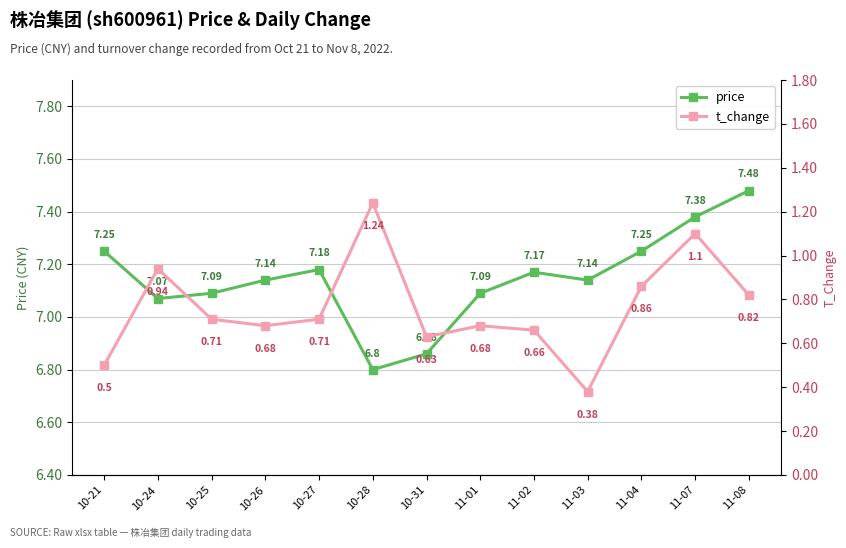

What is the maximum value shown in the chart?

7.5